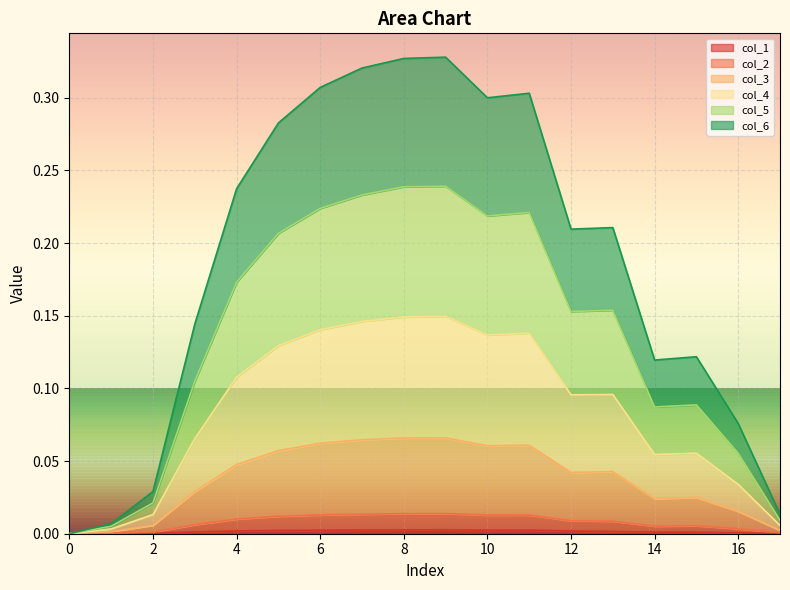

How many distinct data groups are displayed?

6